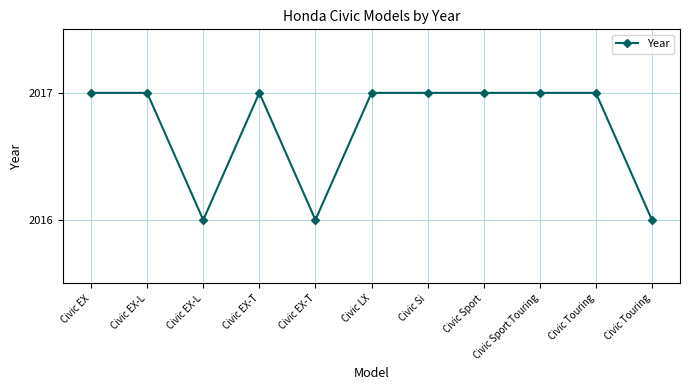

Count the values in the range 2016 to 2017.

11